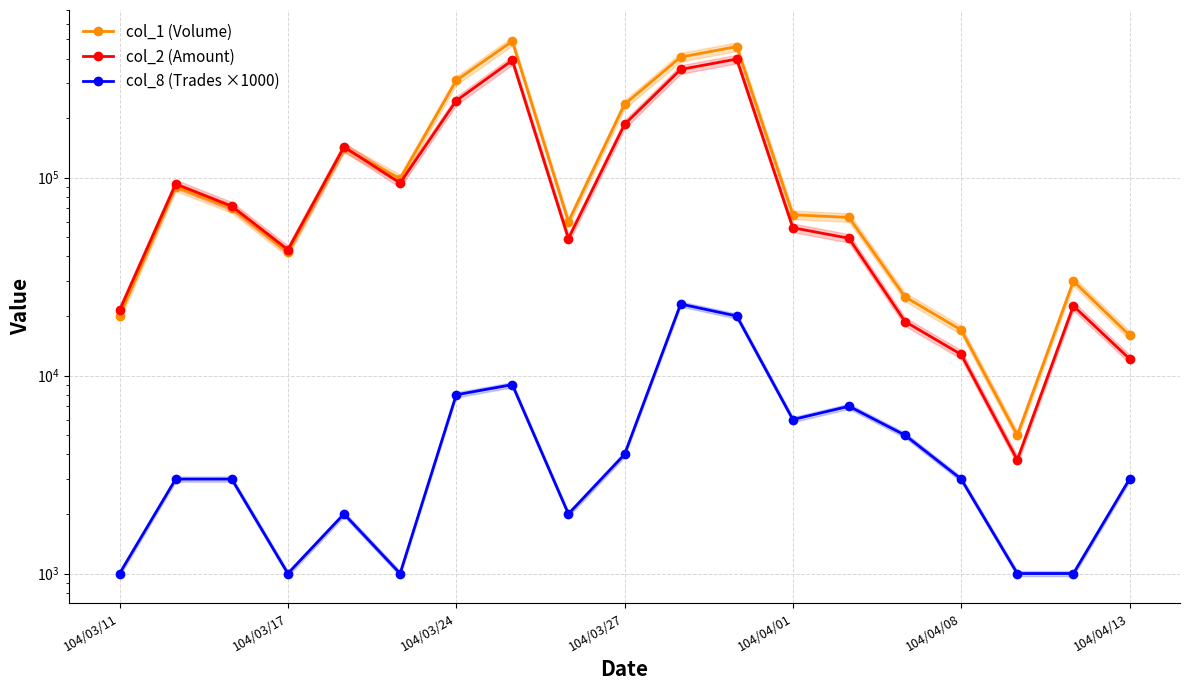

How many lines are shown in the chart?

3